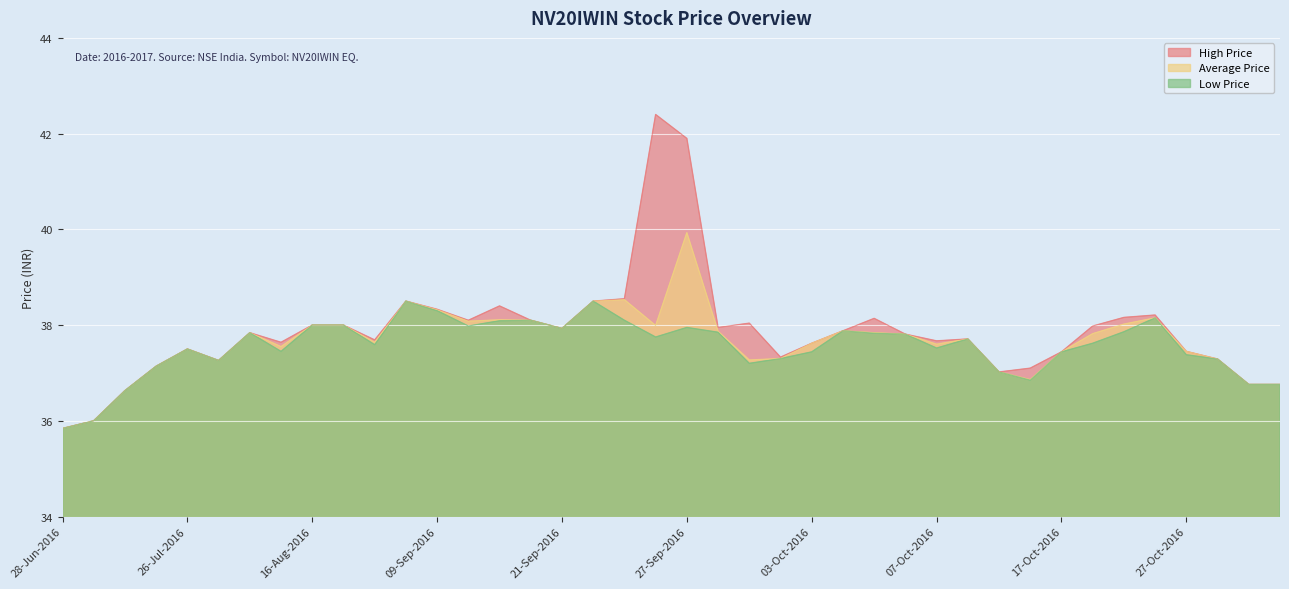

Which series changed the most between 28-Sep-2016 and 20-Oct-2016?

High Price